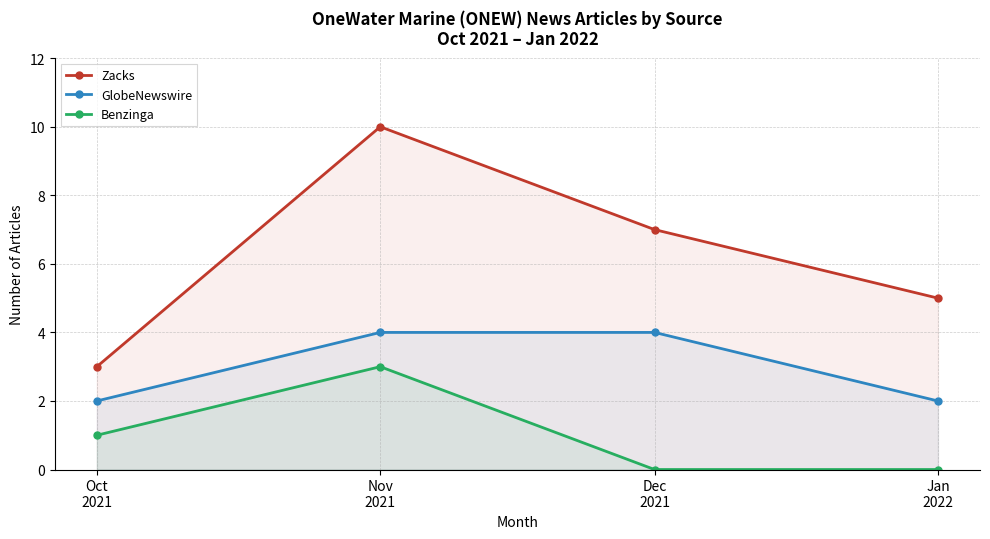

Reading left to right, transcribe all the data shown in this chart.

Zacks: Oct
2021=3	Nov
2021=10	Dec
2021=7	Jan
2022=5
GlobeNewswire: Oct
2021=2	Nov
2021=4	Dec
2021=4	Jan
2022=2
Benzinga: Oct
2021=1	Nov
2021=3	Dec
2021=0	Jan
2022=0